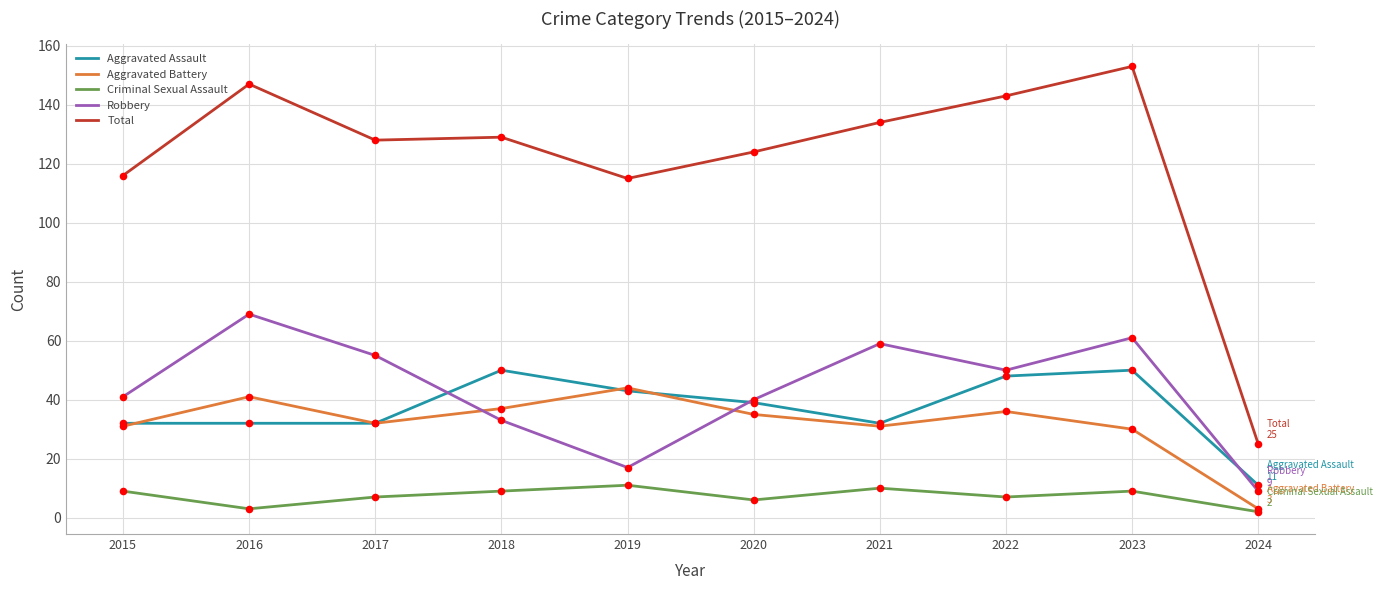

What are all the series names shown in the legend?

Aggravated Assault, Aggravated Battery, Criminal Sexual Assault, Robbery, Total